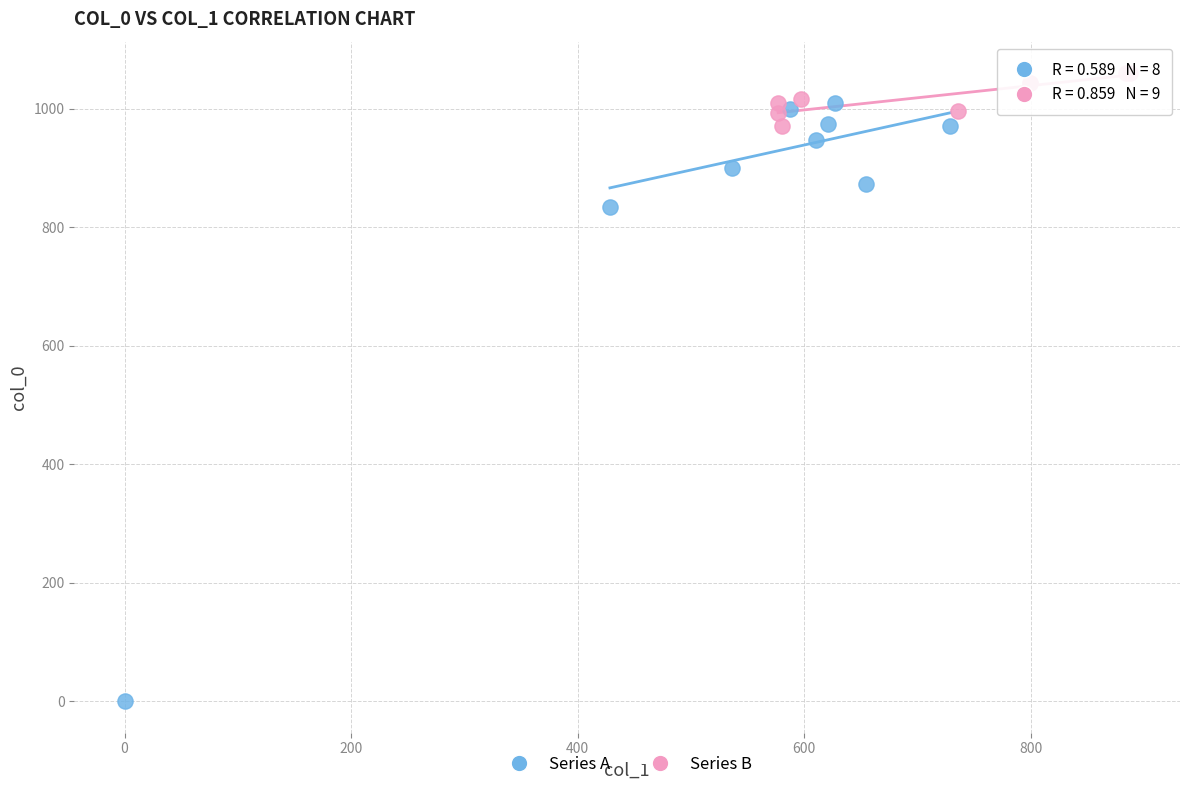

Which series contains the lowest Y value?

Series A